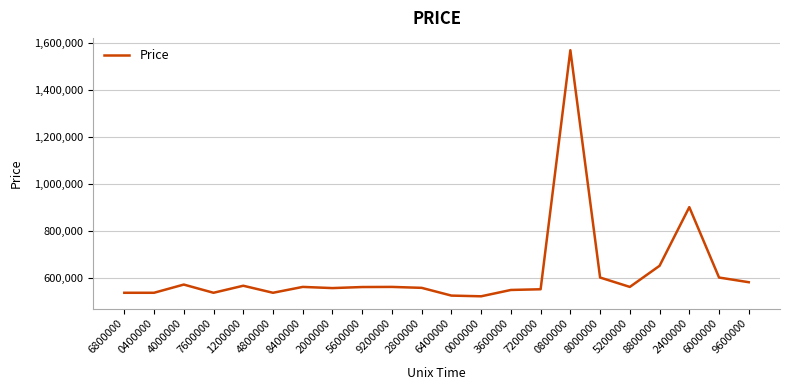

What is the difference between the values at 4000000 and 4800000?

35000